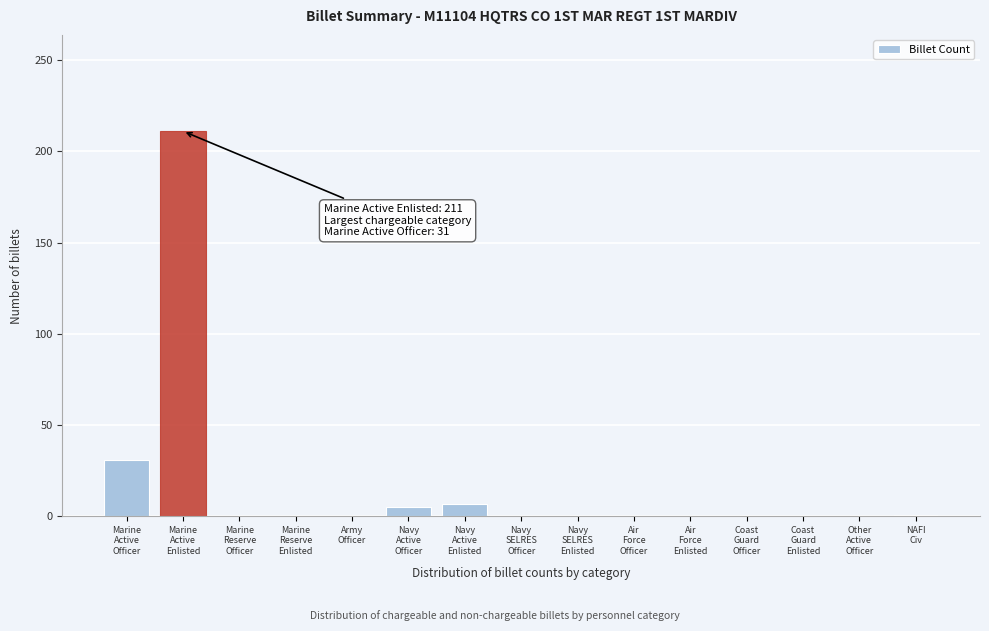

What is the sum of all values?

255